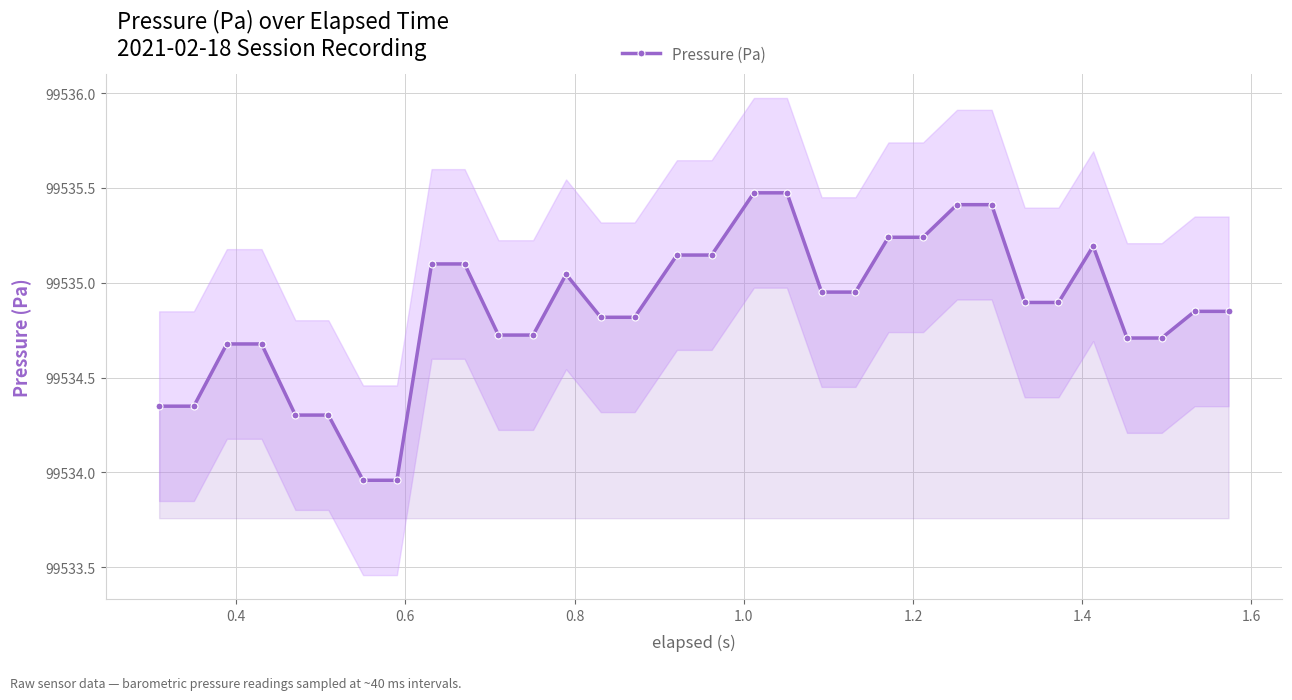

What is the minimum value shown in the chart?

99534.0